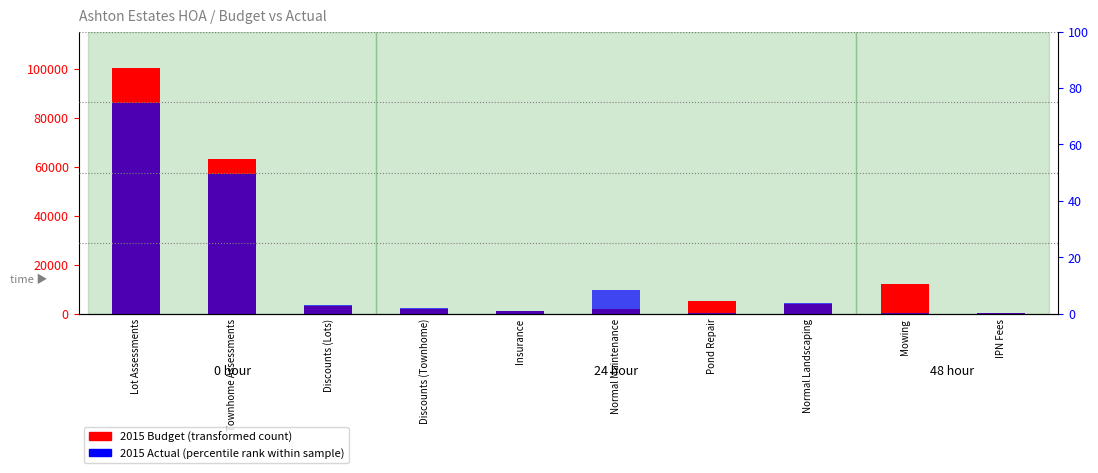

Where does the 2015 Budget series first go above 4000?

Lot Assessments